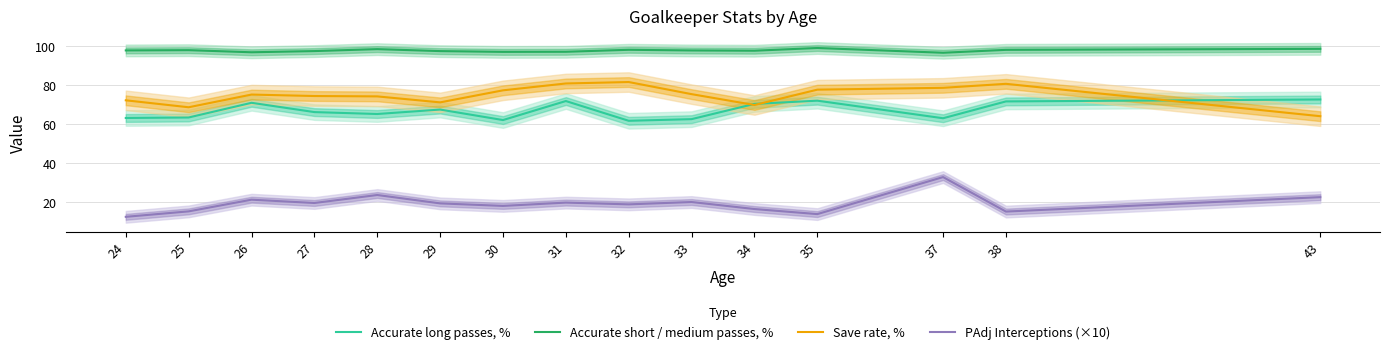

True or false: Accurate short / medium passes, % has a value of 99.2 at 35.

True